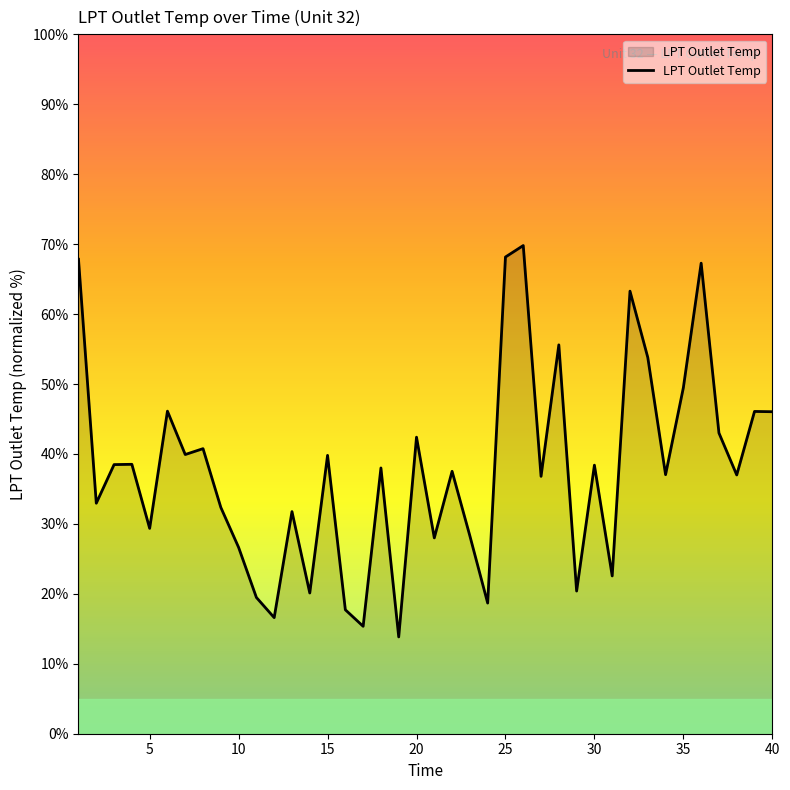

What is the maximum value shown in the chart?

69.8